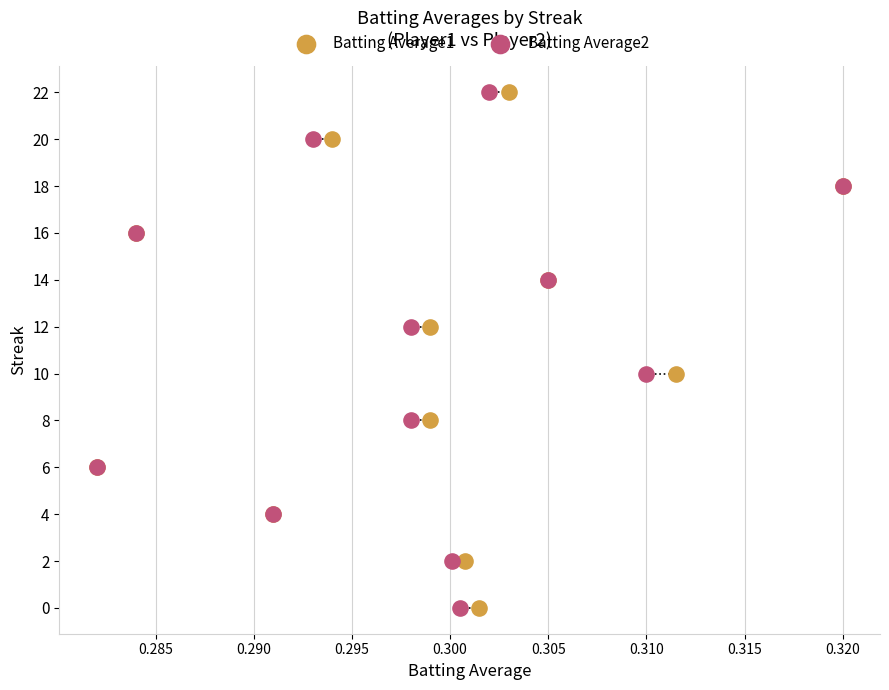

What are all the series names shown in the legend?

Batting Average1, Batting Average2